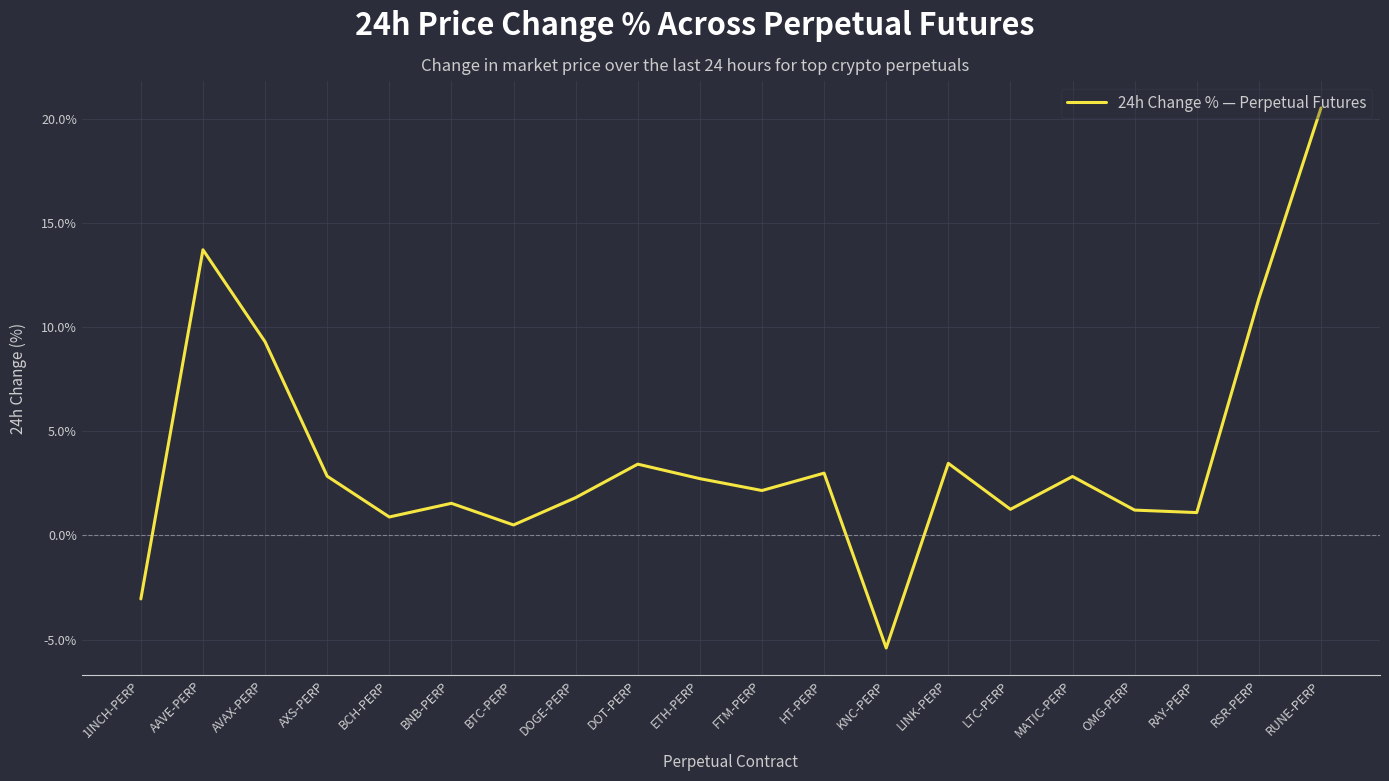

Which label corresponds to the largest value in the chart?

RUNE-PERP